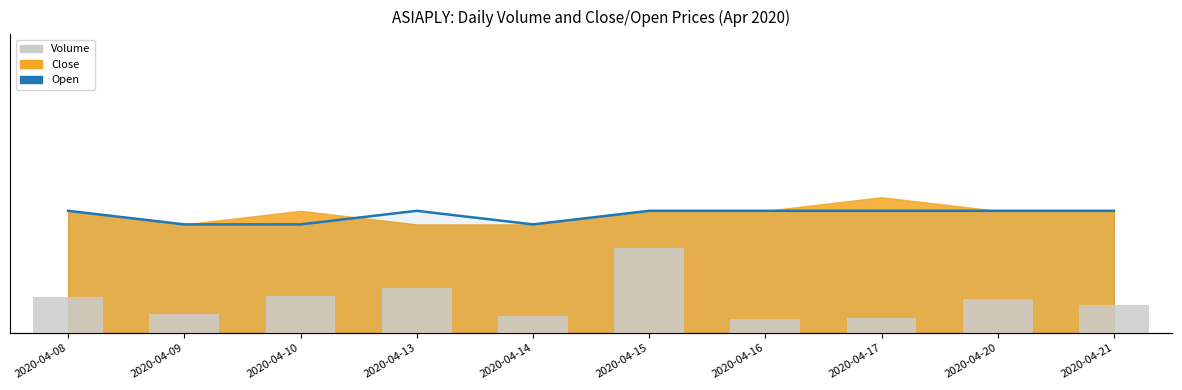

How many distinct data groups are displayed?

2